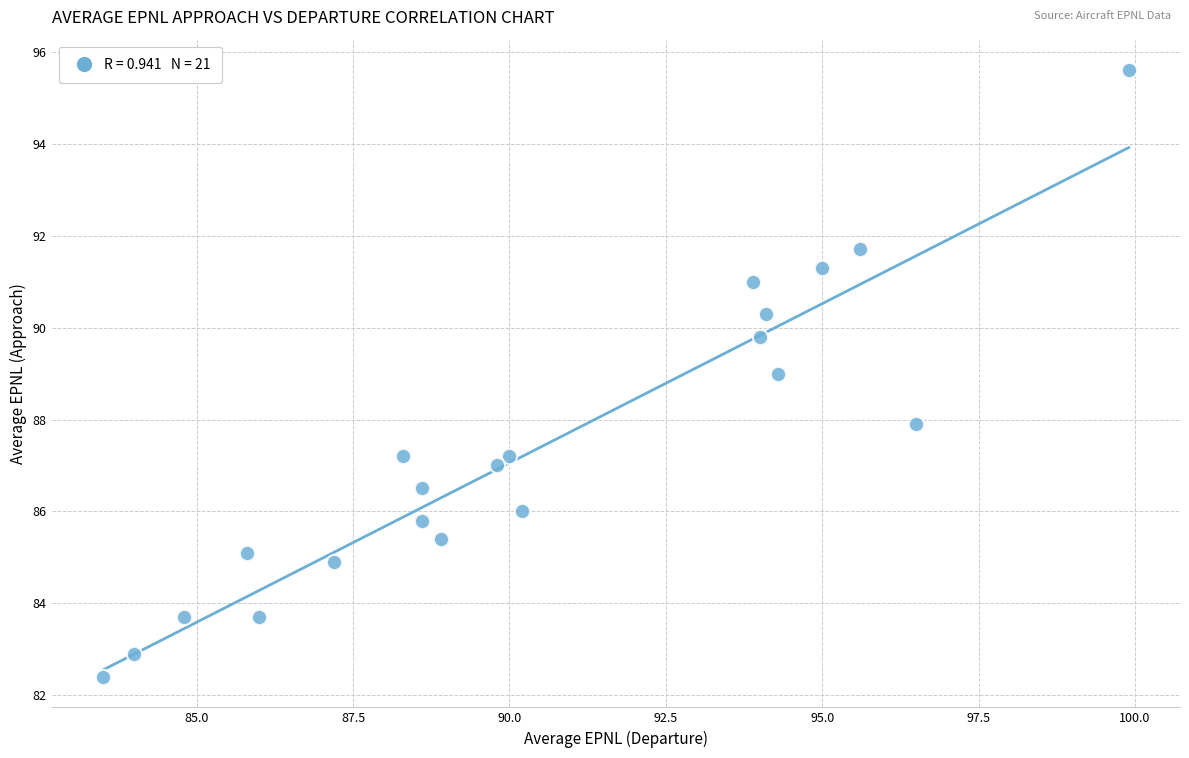

How many points are shown in the scatter plot?

21